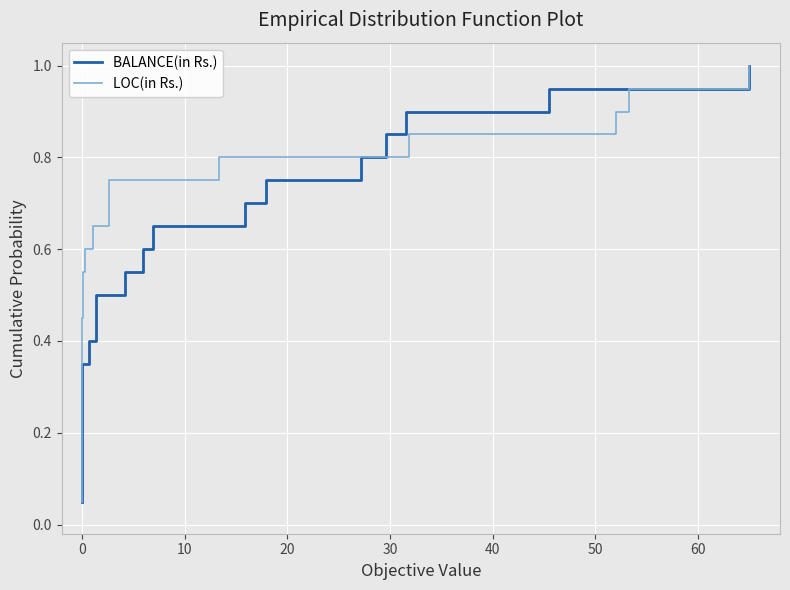

What is the sum of all BALANCE(in Rs.) values?

10.5